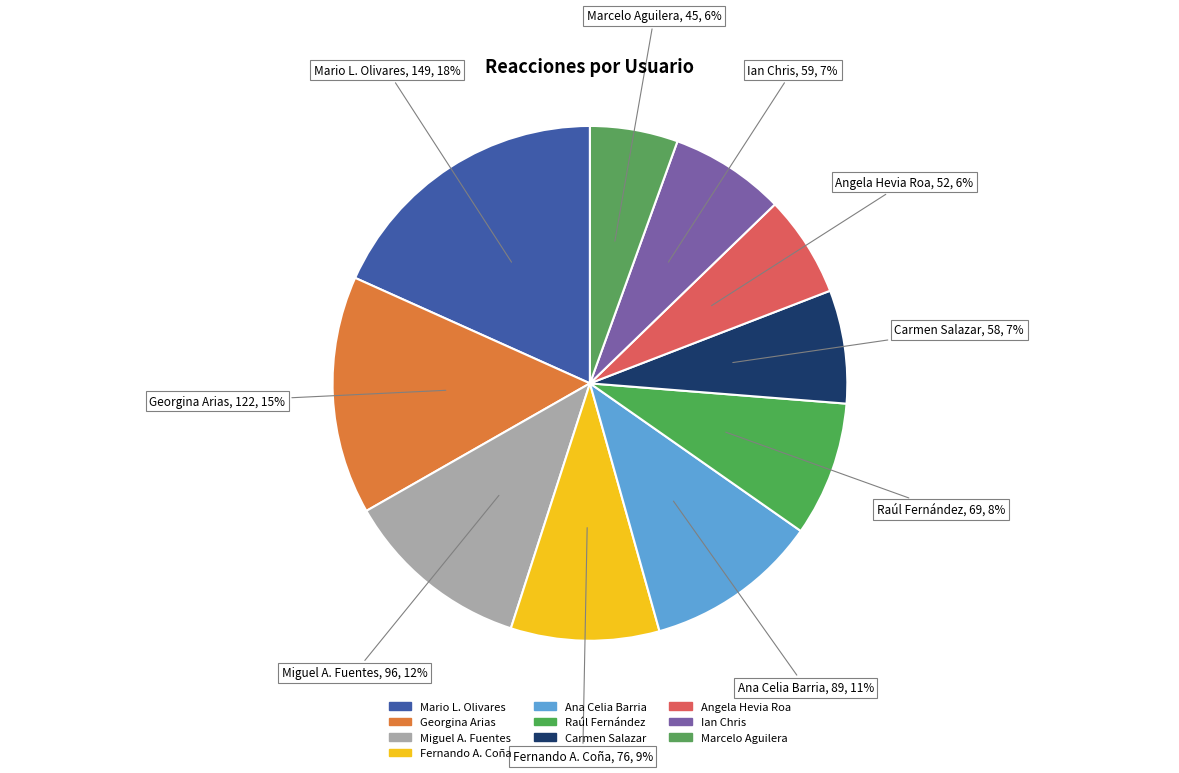

How many slices are in this pie chart?

10